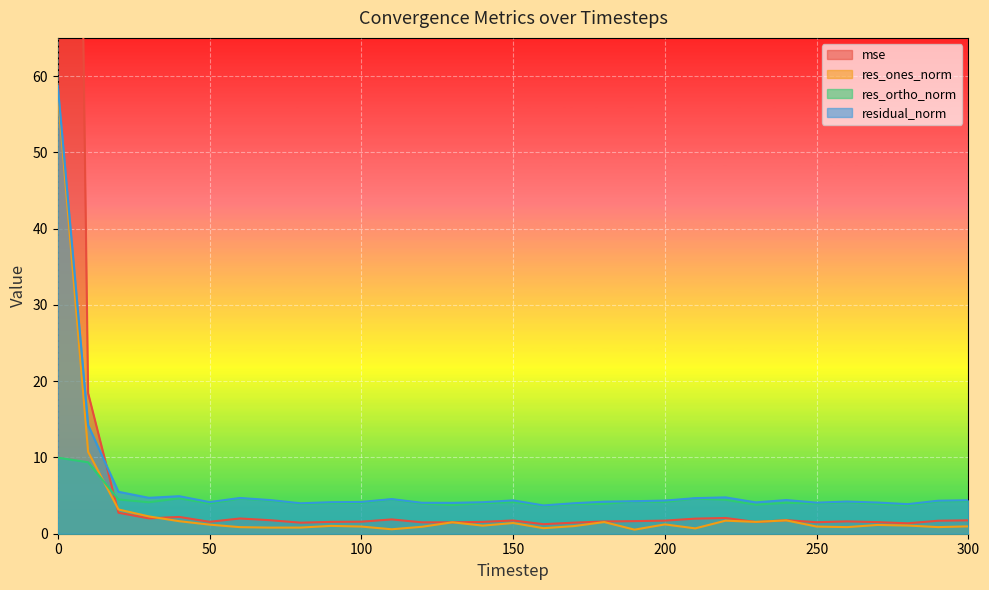

What is the maximum value for residual_norm?

58.7